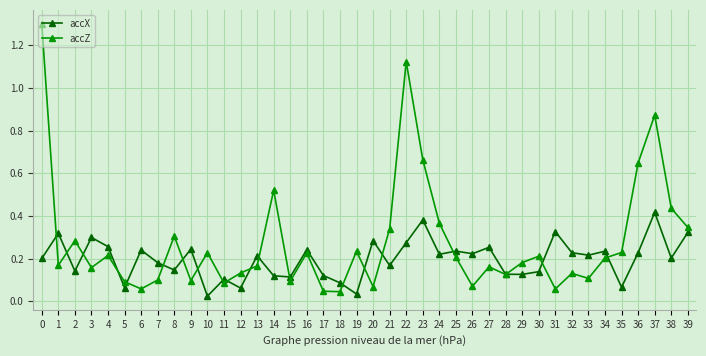

Which series has the largest total across all categories?

accZ